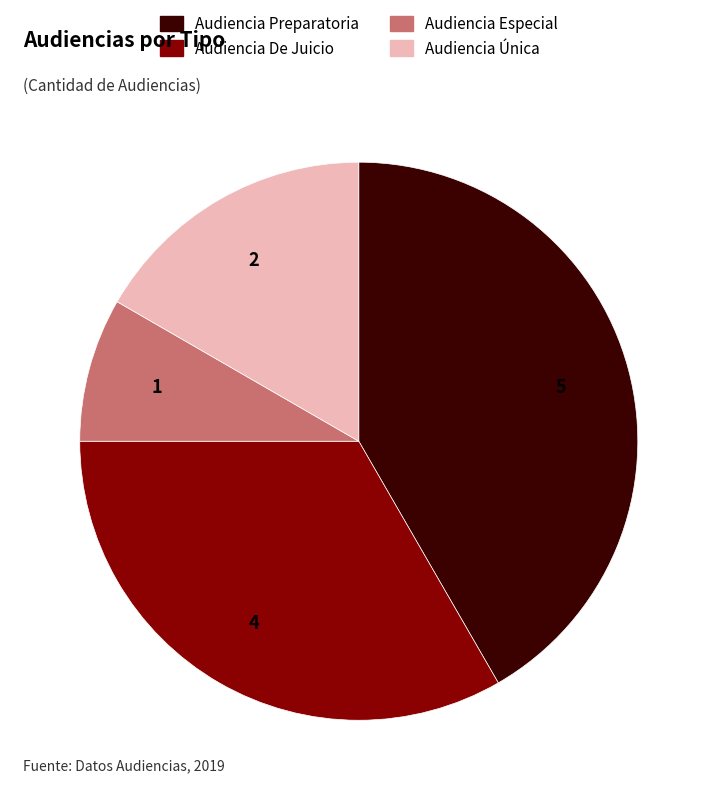

Combined, do Audiencia Única and Audiencia Preparatoria account for over 50%?

Yes